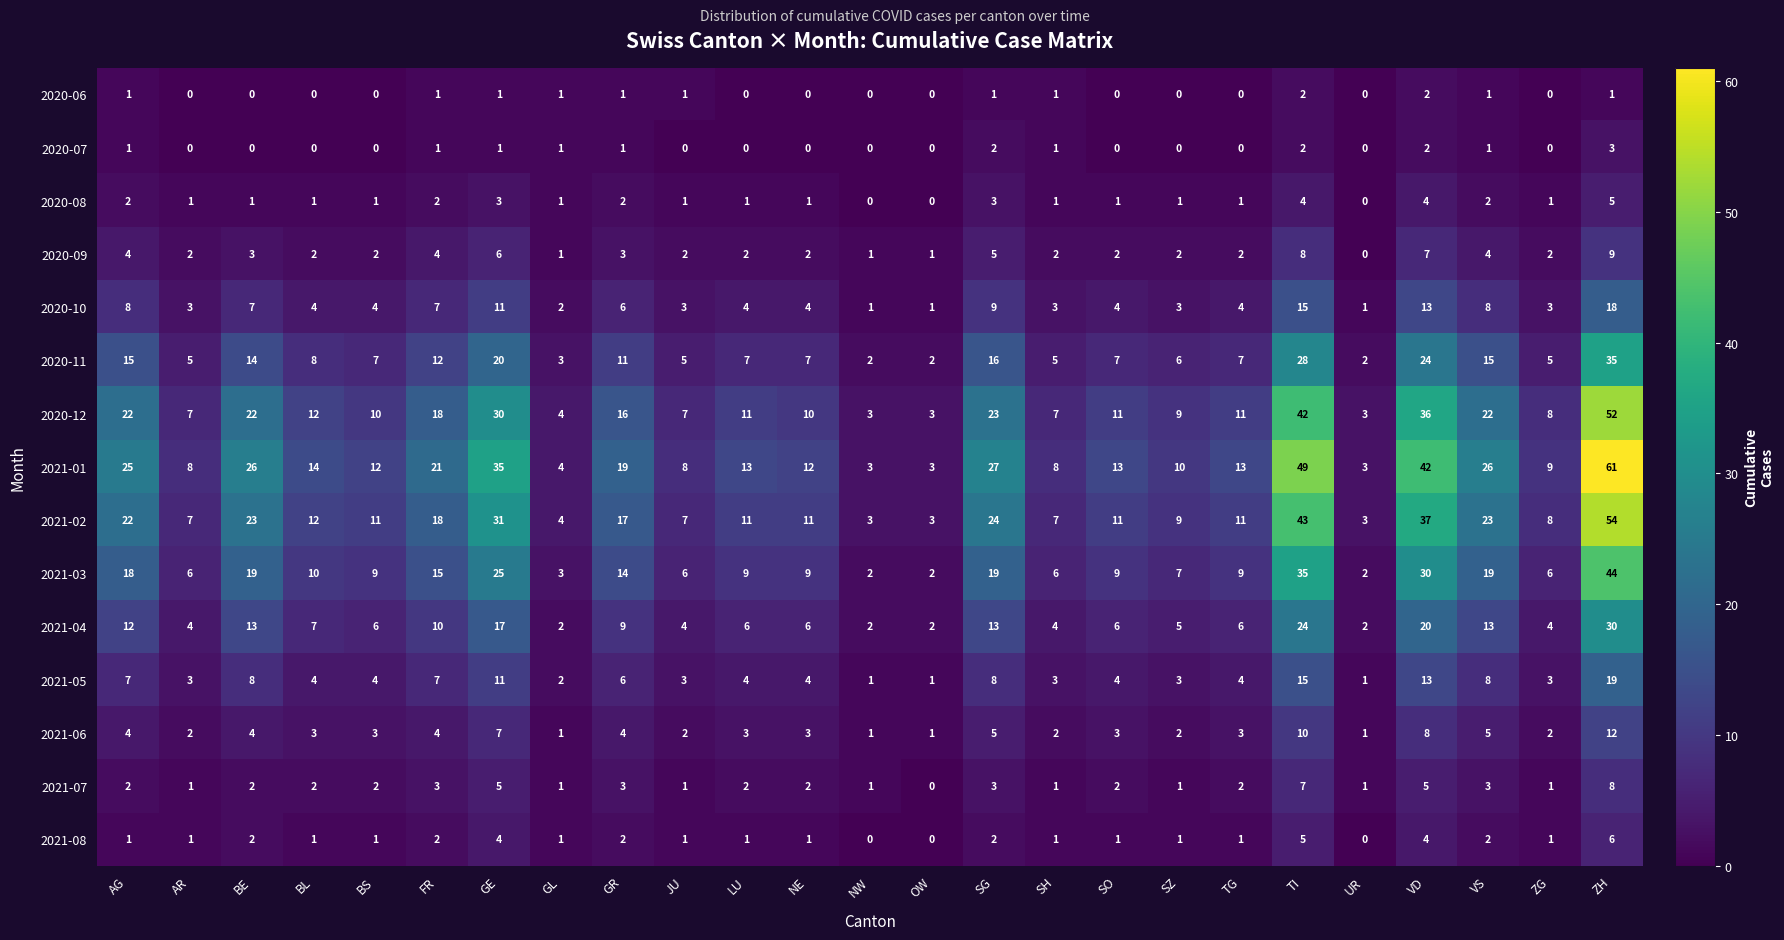

At which category is the sum across all series the highest?

ZH